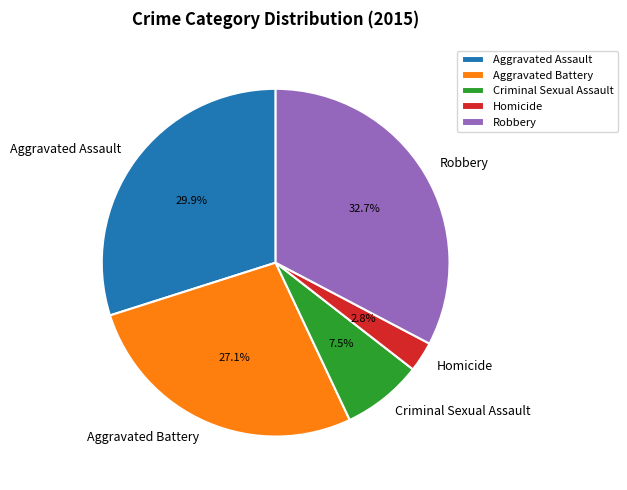

Which slice is the largest?

Robbery